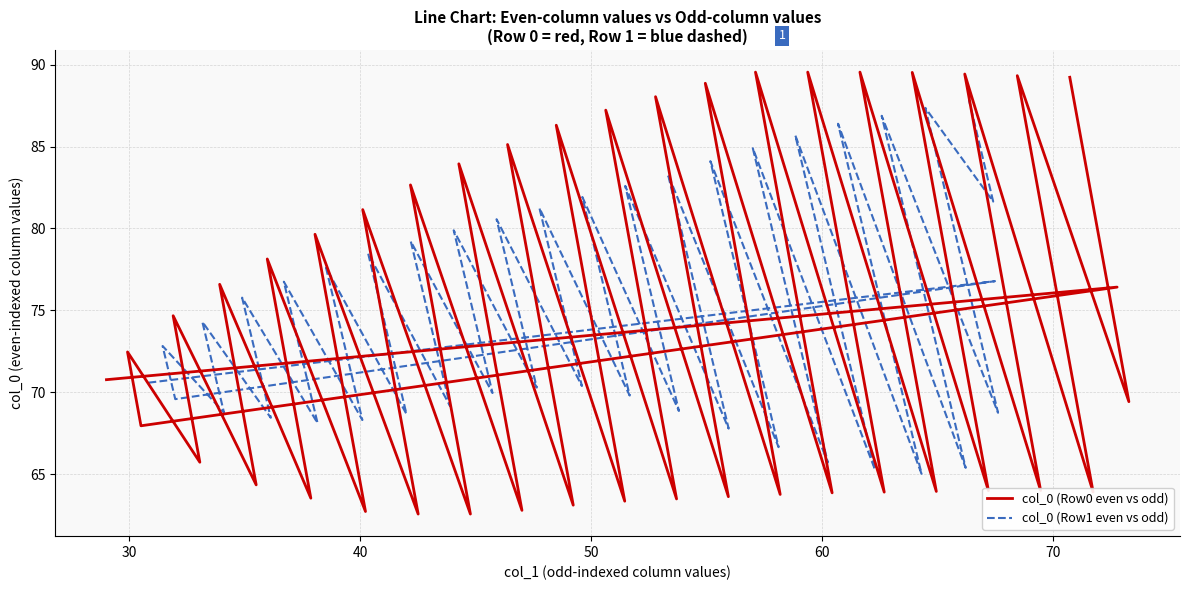

True or false: col_0 has a value of 70.6 at 30.84375.

True